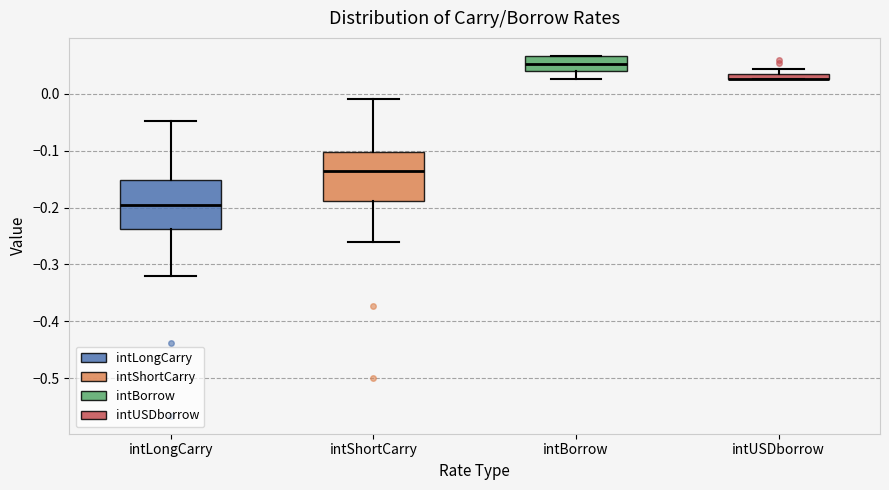

Where does the median line of the box for intShortCarry sit on the y-axis? The values are not printed on the chart, so give them approximately, as read against the axis.

-0.14